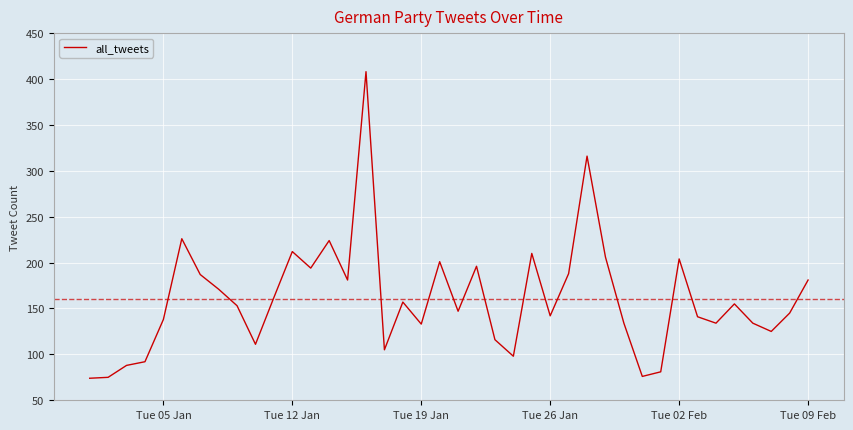

What is the minimum value shown in the chart?

74